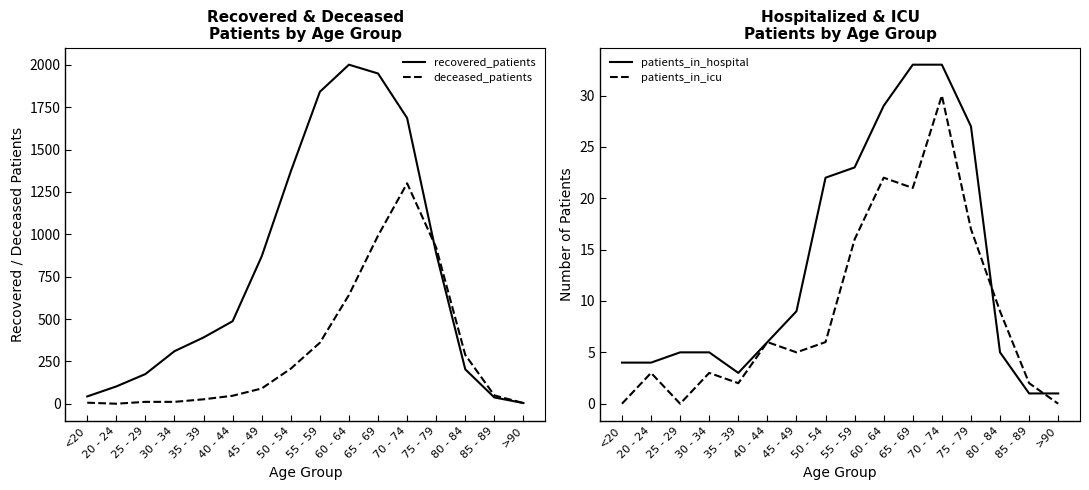

Which category has the highest value in the recovered_patients series?

60 - 64